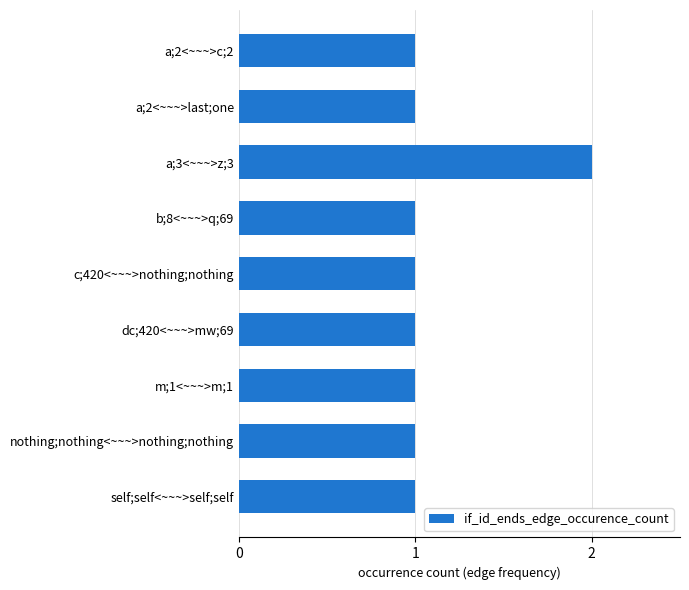

Is it true that the value at dc;420<~~~>mw;69 is 1?

True